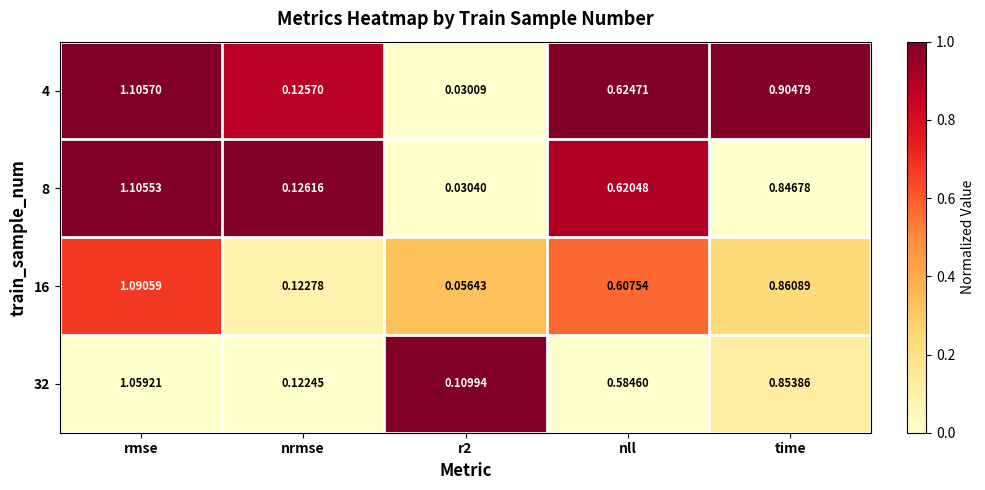

Which series changed the most between nll and time?

4